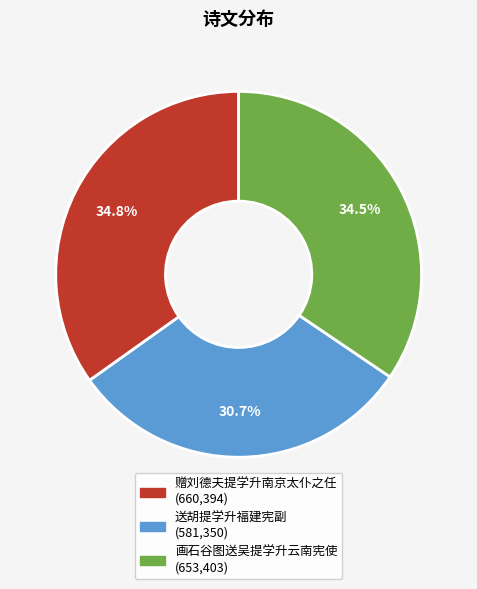

Count the number of slices in the pie.

3